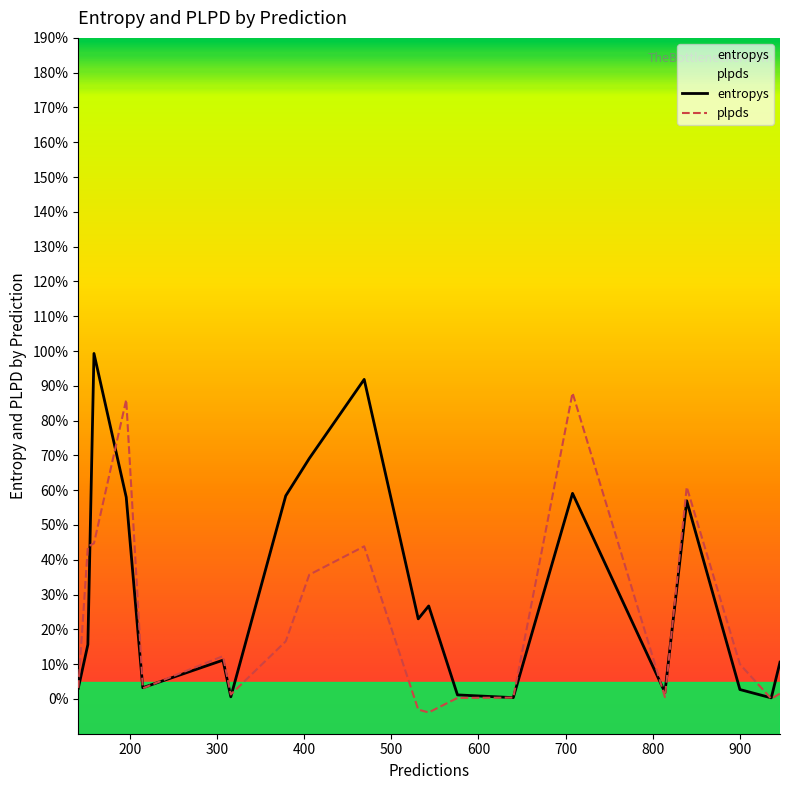

Rank the series at 141 from lowest to highest value.

entropys, plpds